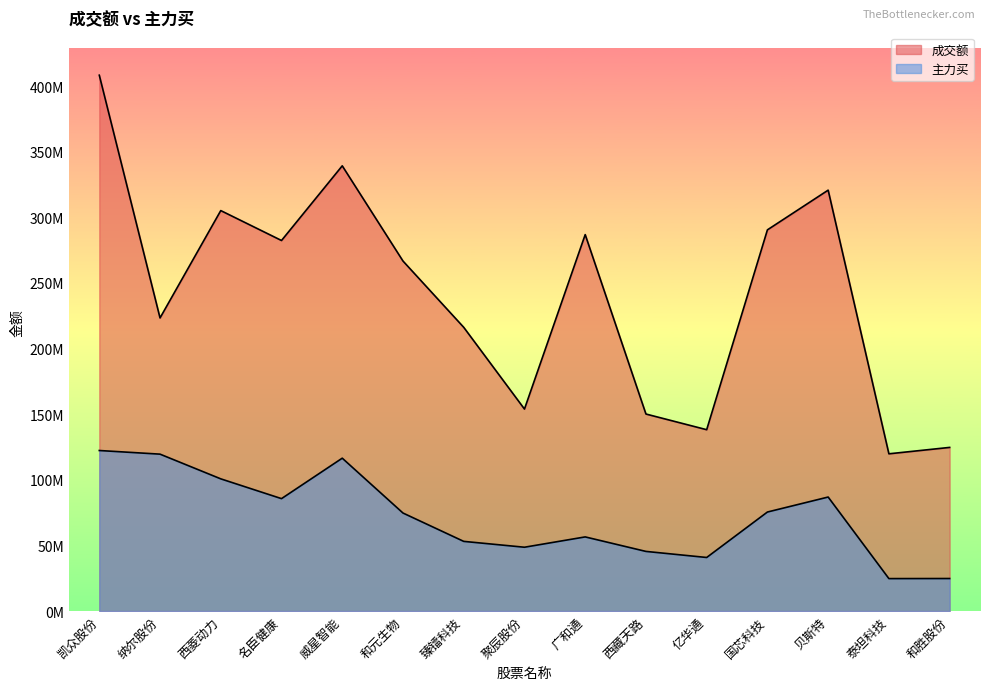

The value of 主力买 at 威星智能 is 60121488. True or false?

False